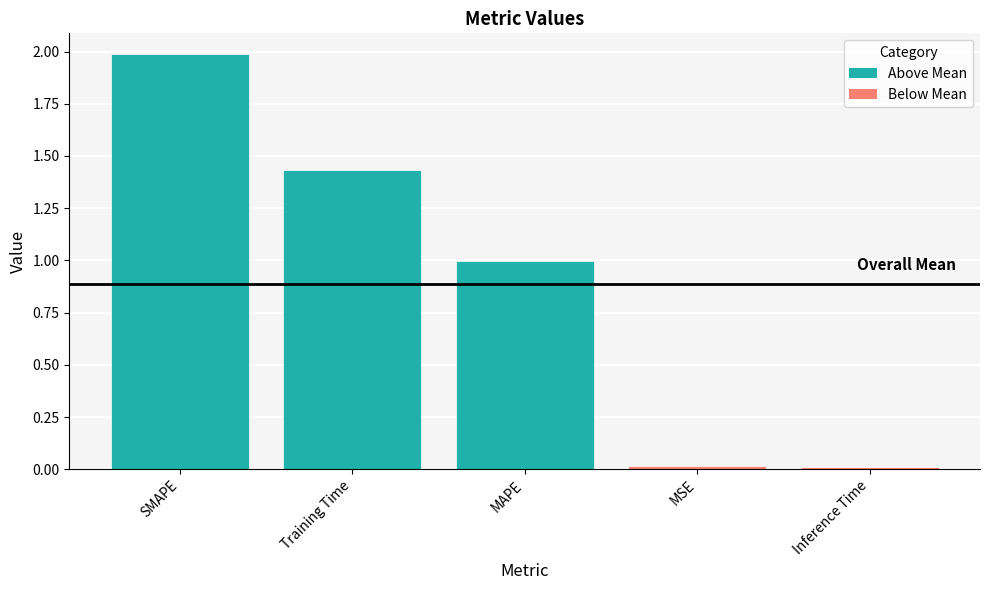

What value does the data have at Training Time?

1.4